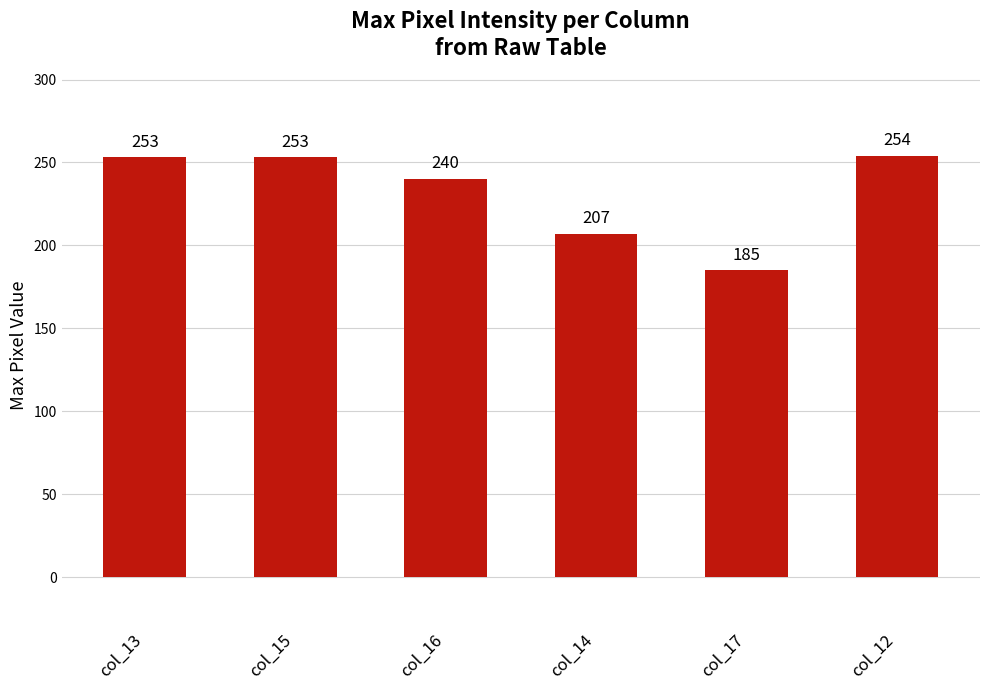

How many bars are there in total?

6